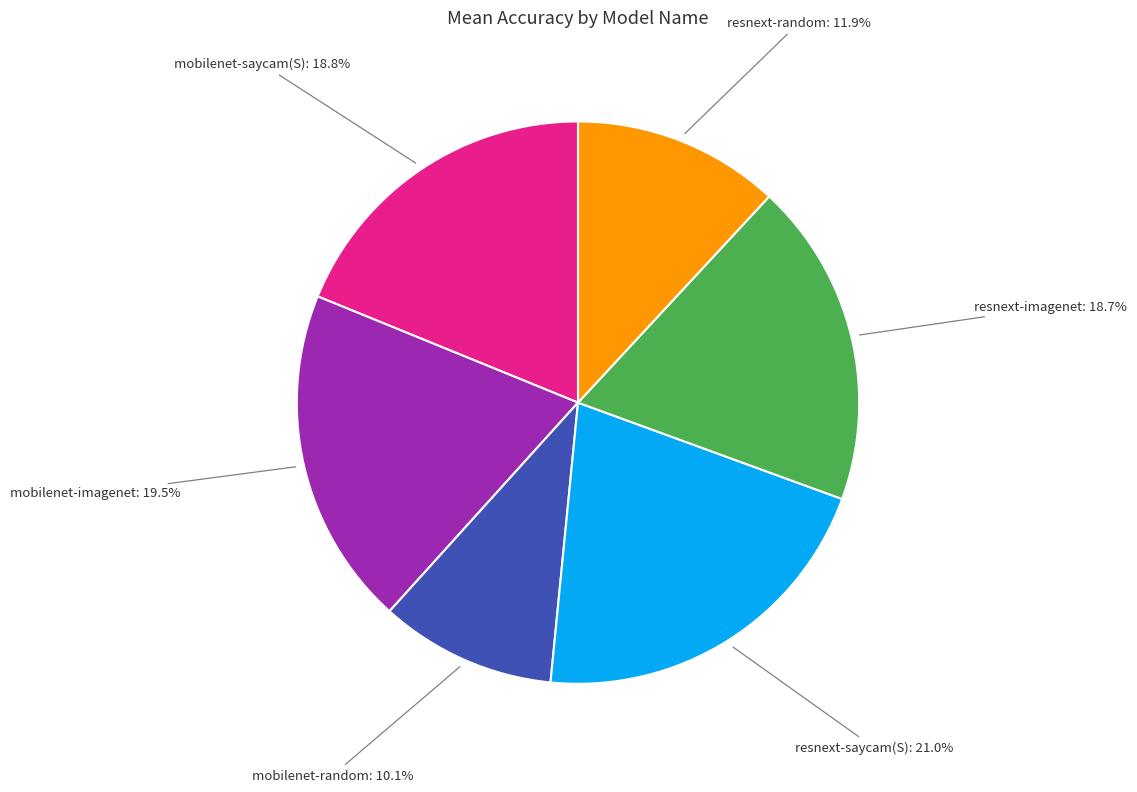

What portion of the pie excludes resnext-imagenet?

81.3%